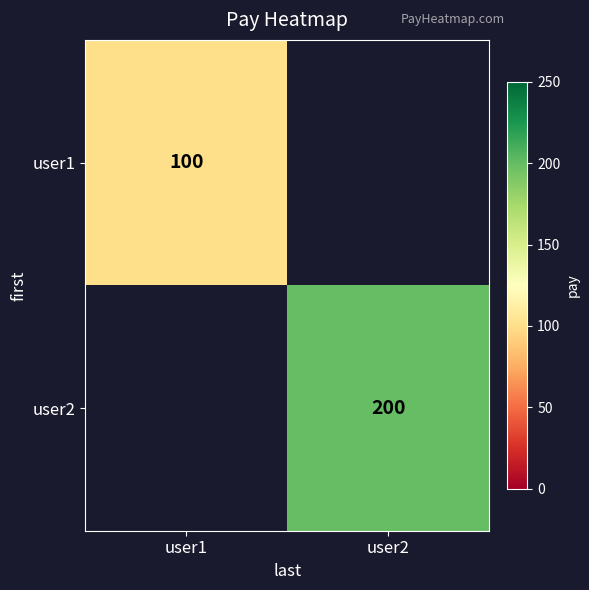

Is it true that user1 equals 151 at user1?

False